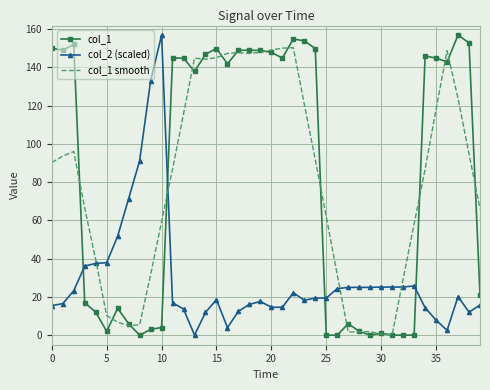

After their last crossing, which series has the higher values: col_2 (scaled) or col_1?

col_1